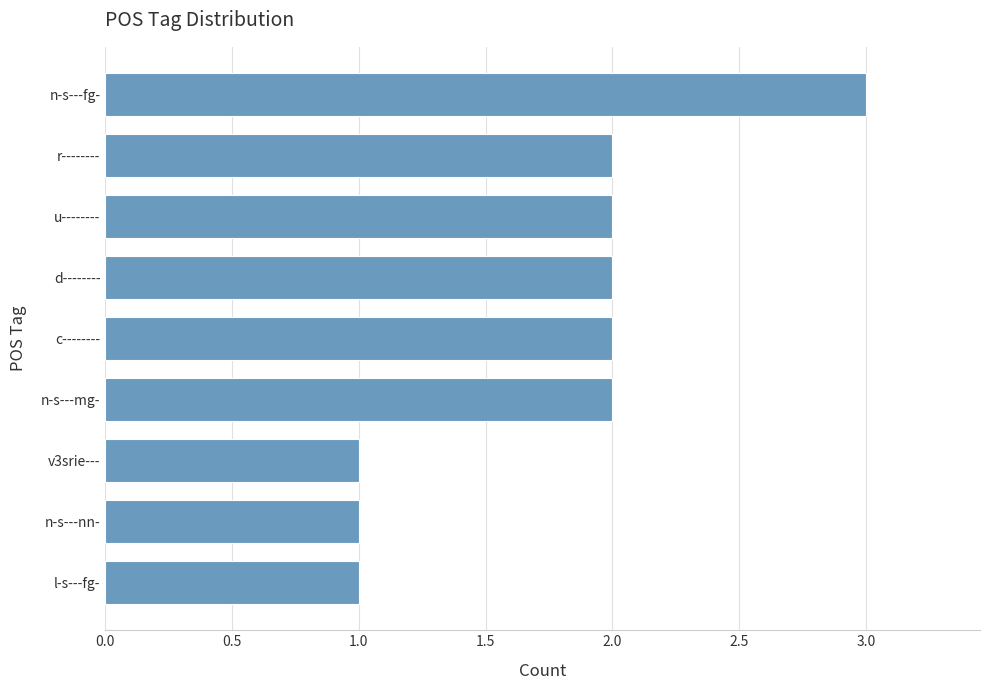

What is the maximum value shown in the chart?

3